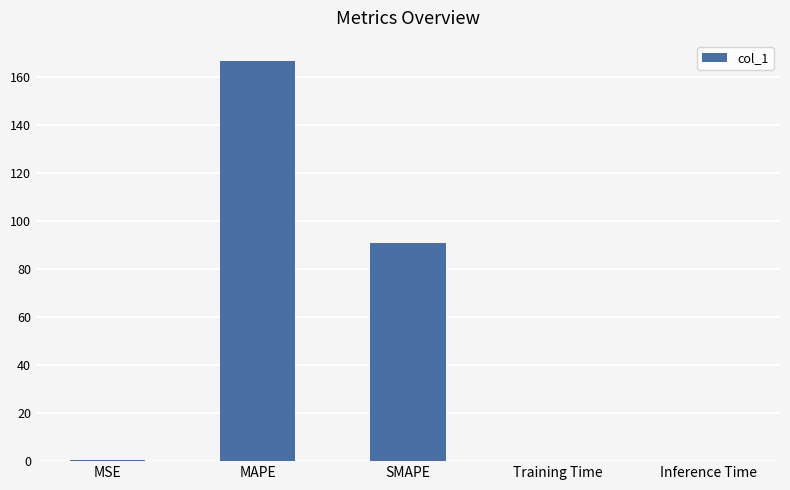

Which has a higher value, Training Time or SMAPE?

SMAPE